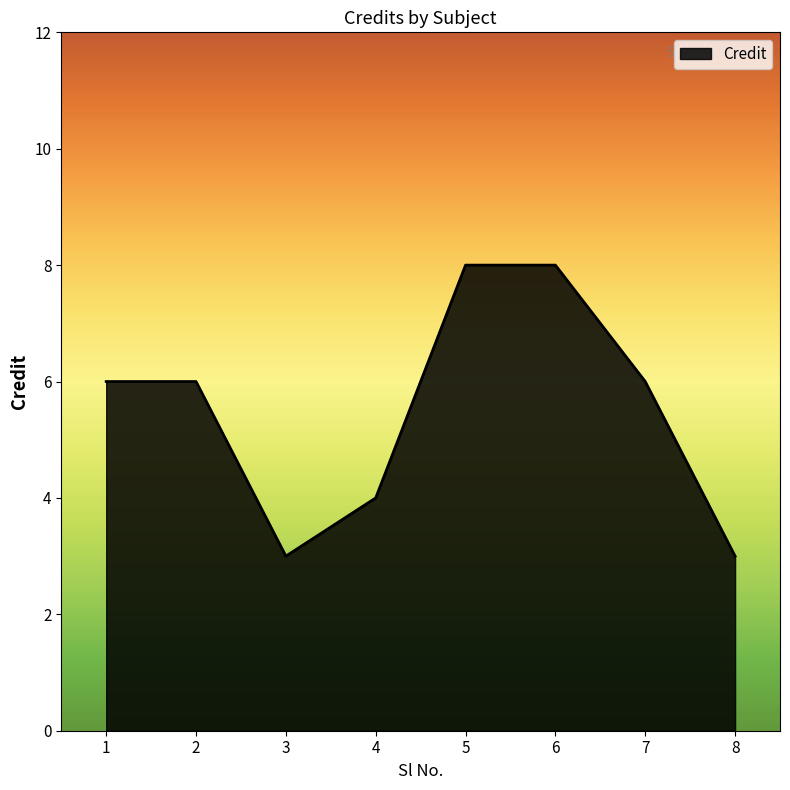

The chart shows a value of 5 at 3. True or false?

False